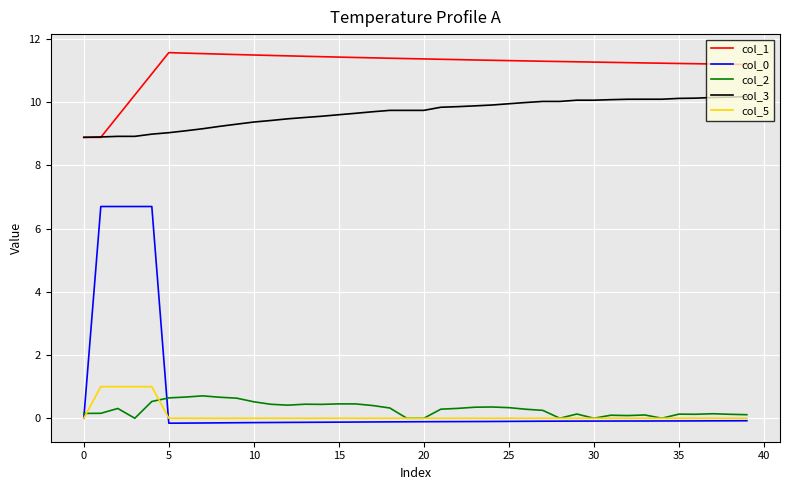

True or false: col_5 and col_3 cross at least once.

False